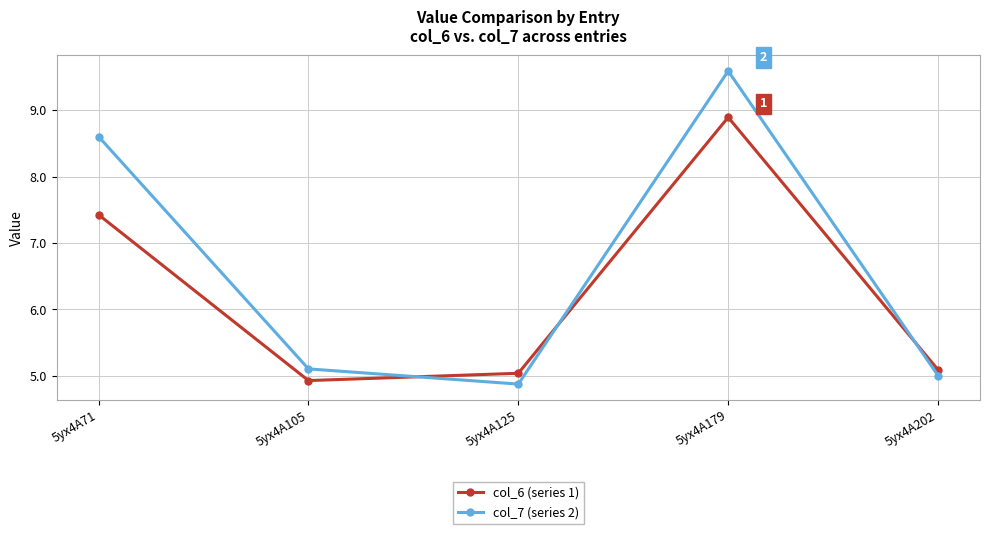

Reading right to left, extract all data points from this chart.

col_6 (series 1): 5.1	8.9	5.0	4.9	7.4
col_7 (series 2): 5.0	9.6	4.9	5.1	8.6